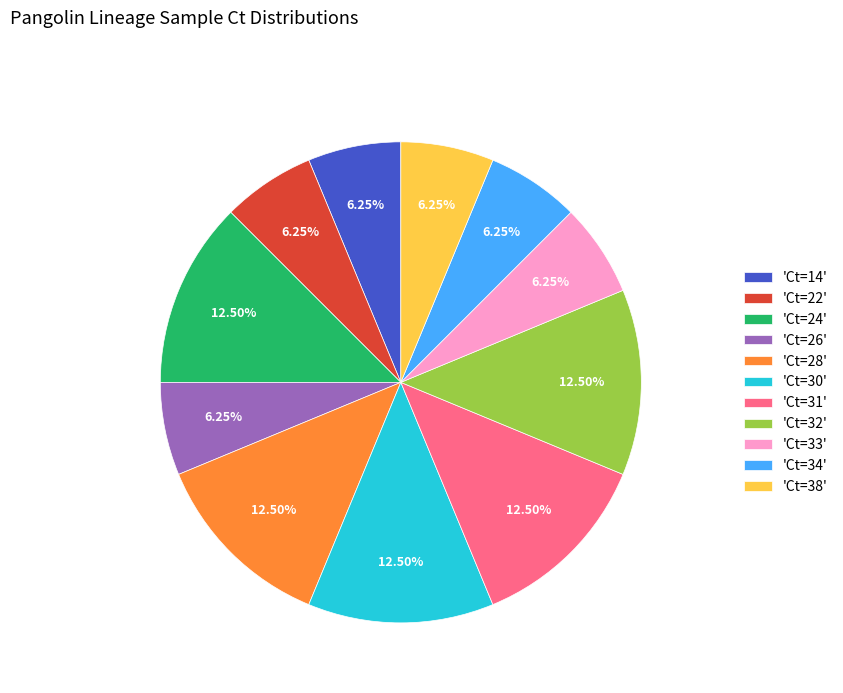

Is there any slice that represents more than half of the pie?

No